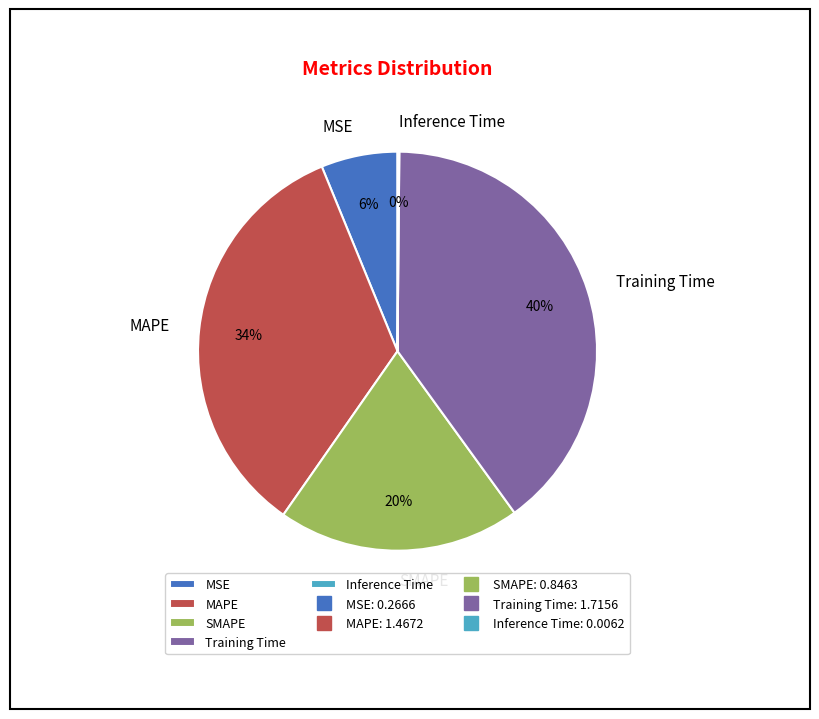

To the nearest percent, what percentage of the pie is SMAPE?

20%